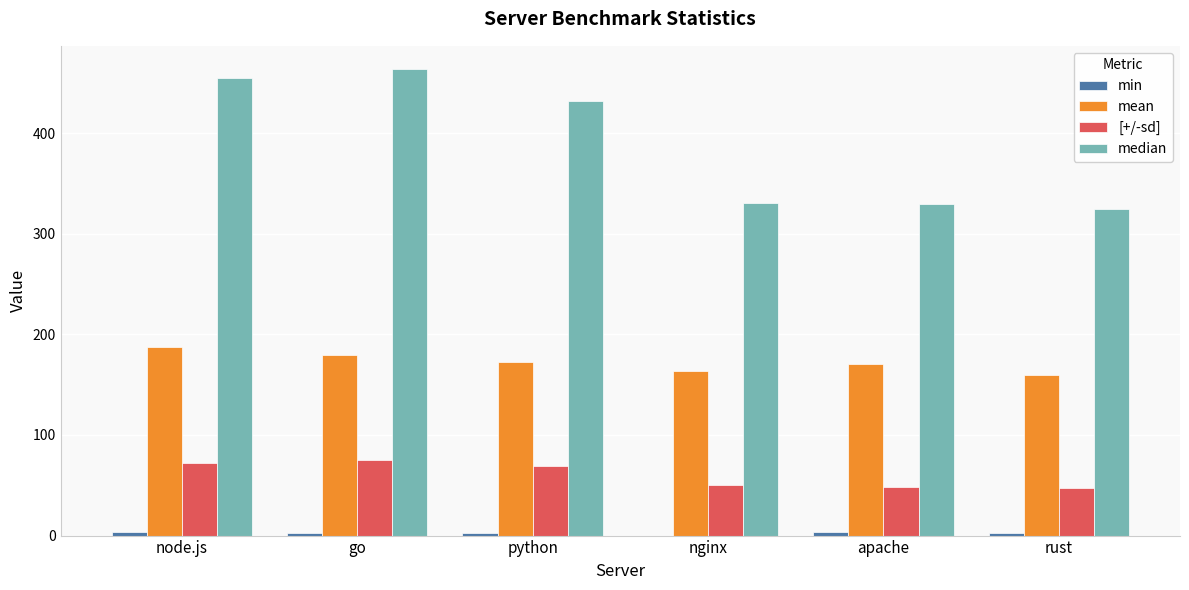

True or false: median has a value of 324.4 at rust.

True